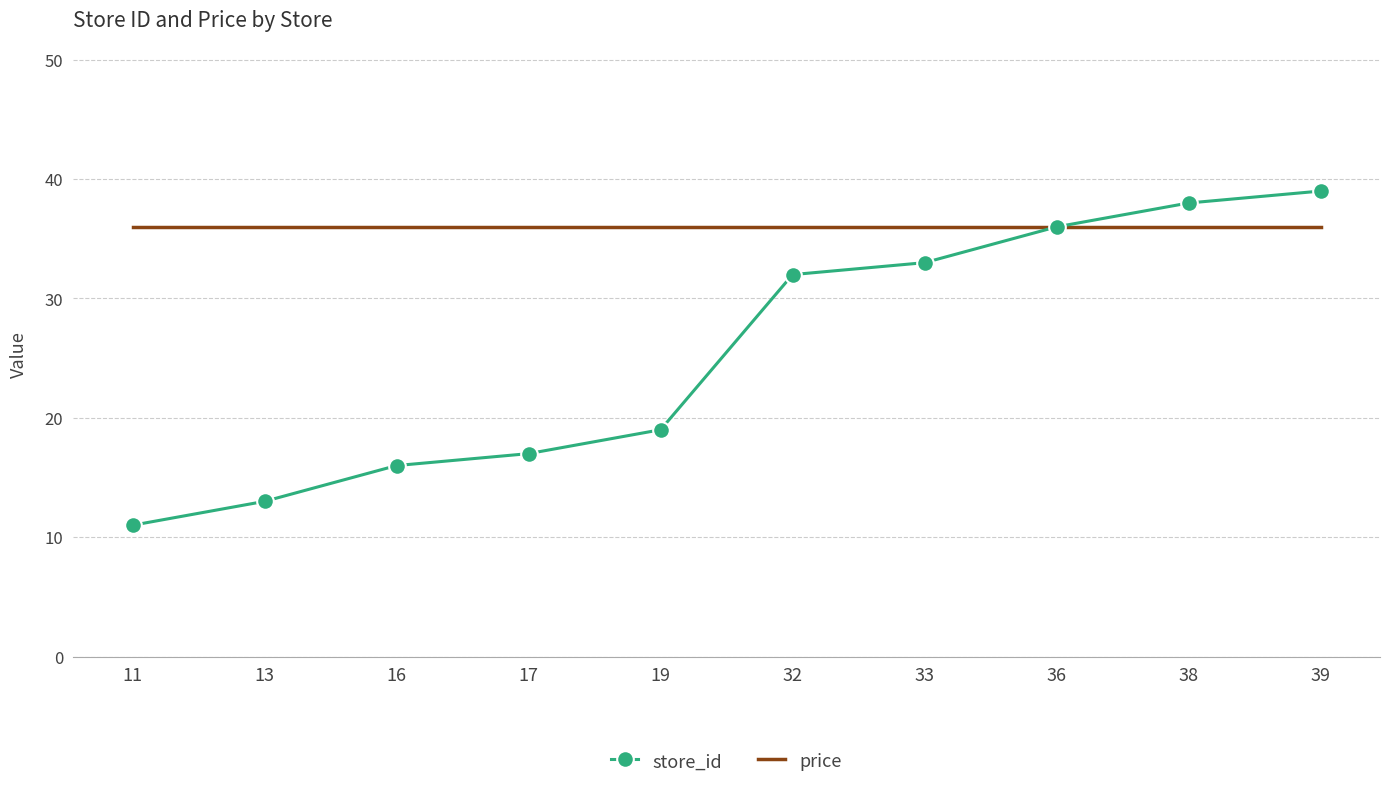

What is the difference between the store_id values at 19 and 16?

3